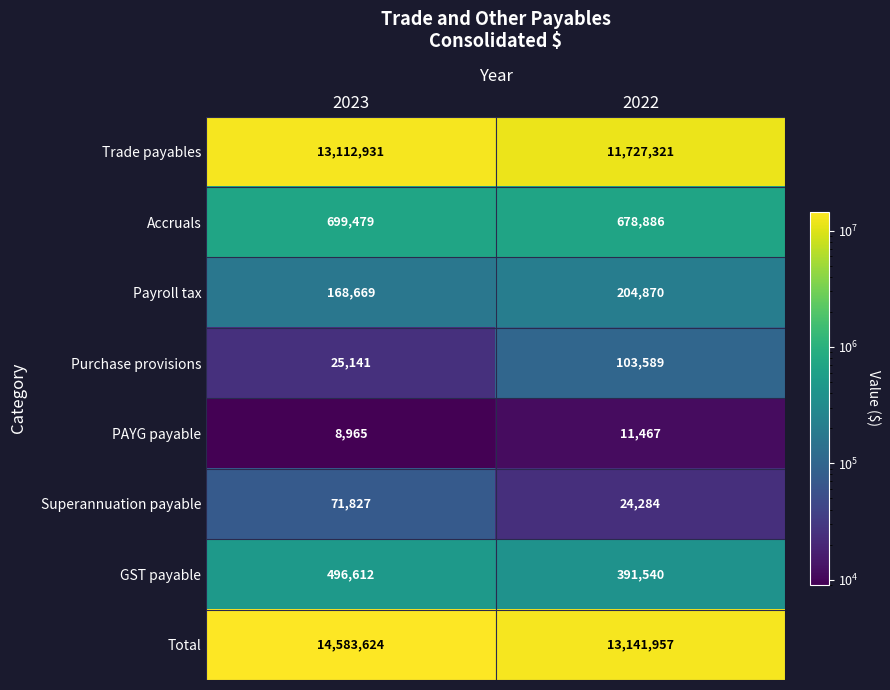

Rank the series at 2023 from lowest to highest value.

PAYG payable, Purchase provisions, Superannuation payable, Payroll tax, GST payable, Accruals, Trade payables, Total